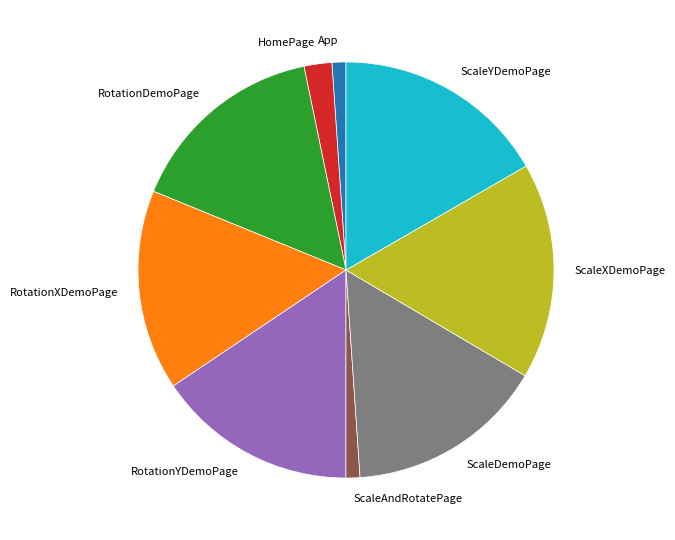

True or false: App accounts for 15% of the total.

False